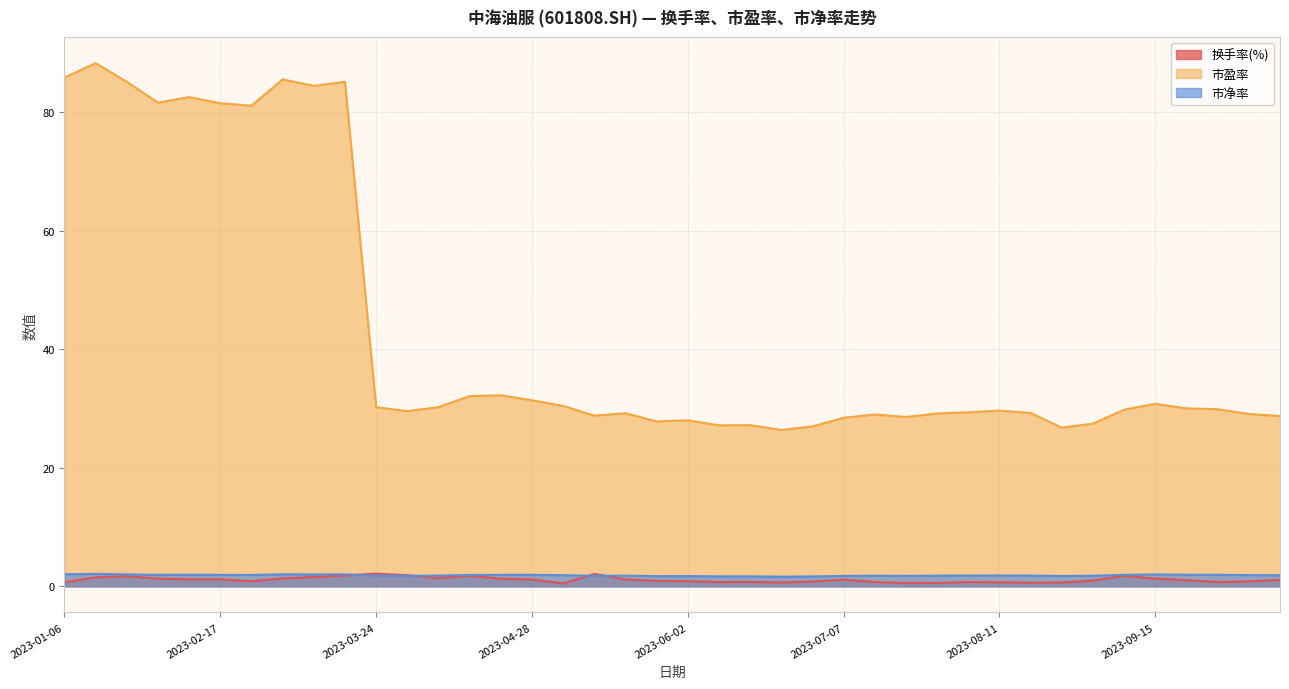

At which category does the chart reach its peak across all series?

2023-01-13